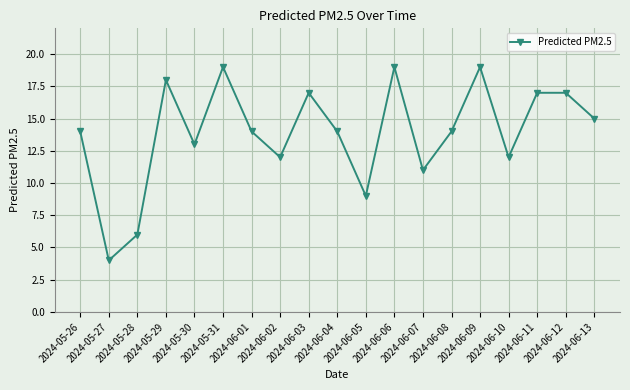

What is the approximate value at 2024-06-12?

17